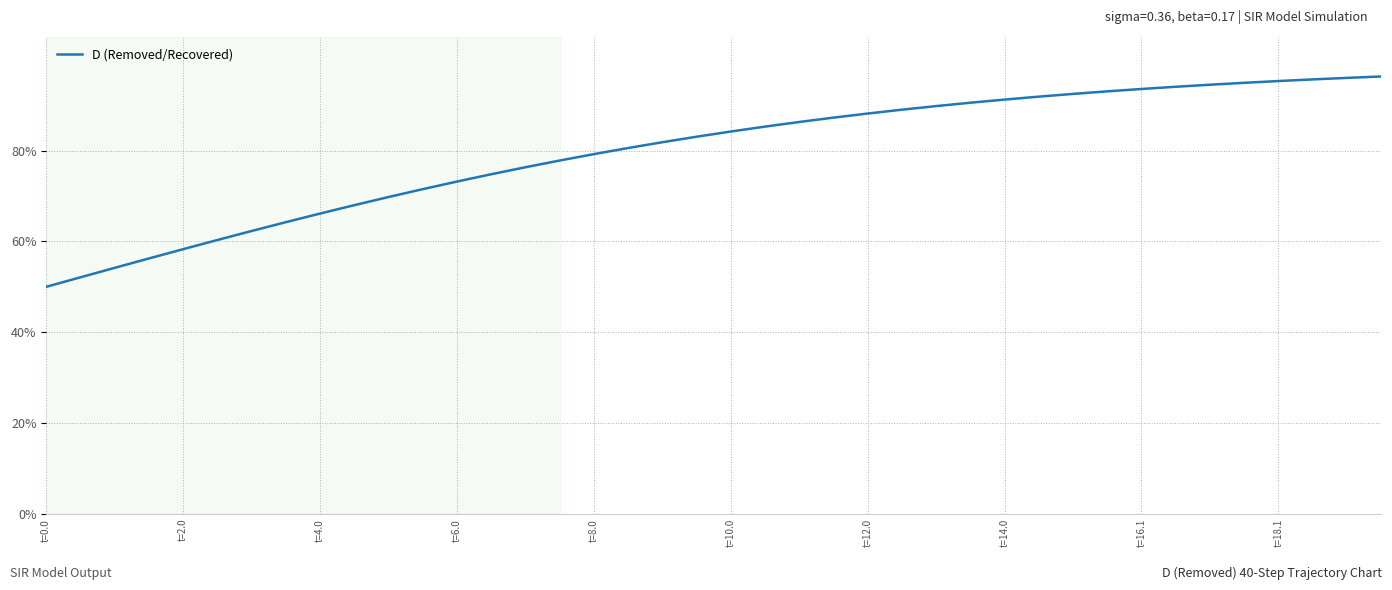

What is the difference between the second highest and second lowest values?

0.4